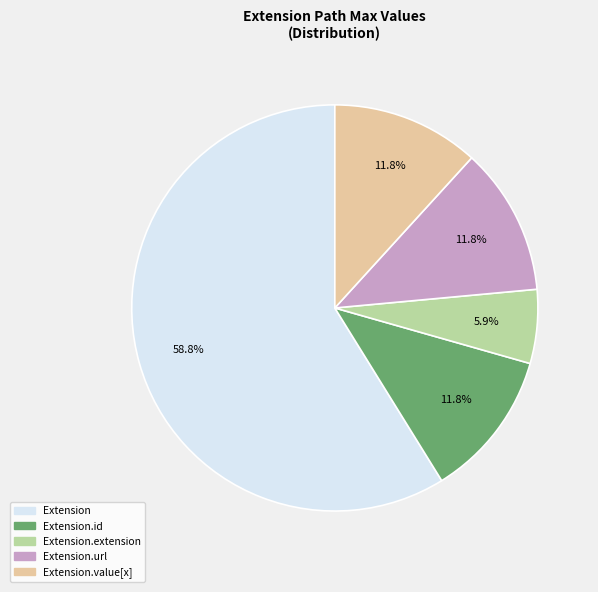

Is there a majority slice in this chart?

Yes